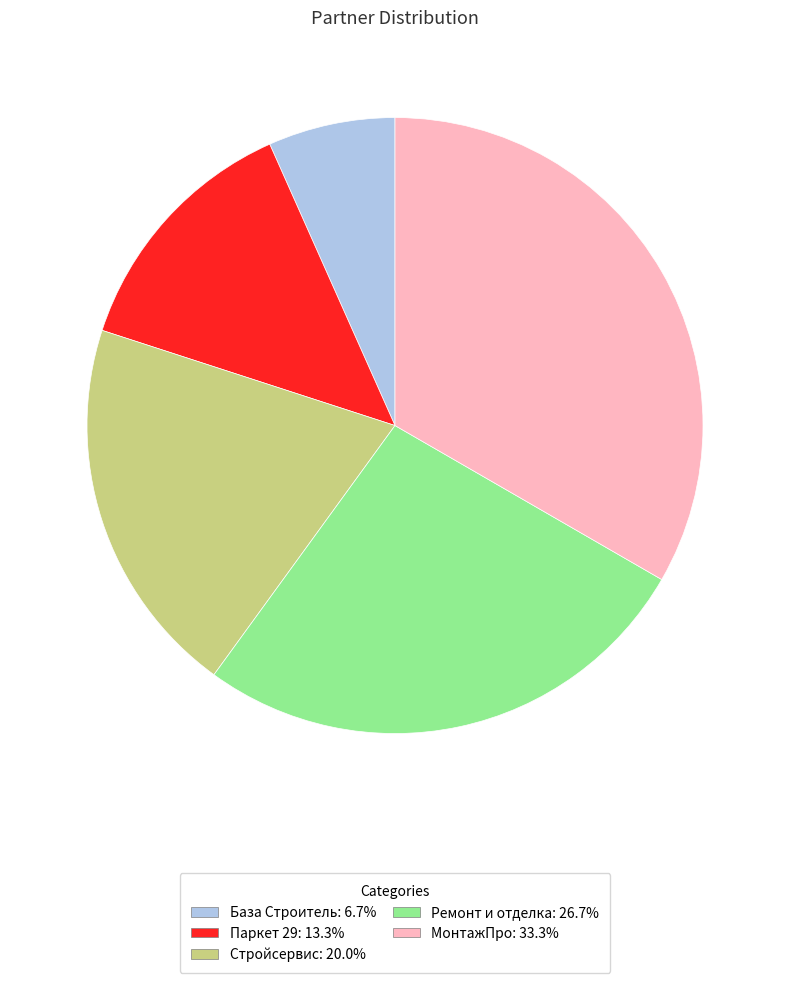

Rank the categories by value from highest to lowest.

МонтажПро, Ремонт и отделка, Стройсервис, Паркет 29, База Строитель